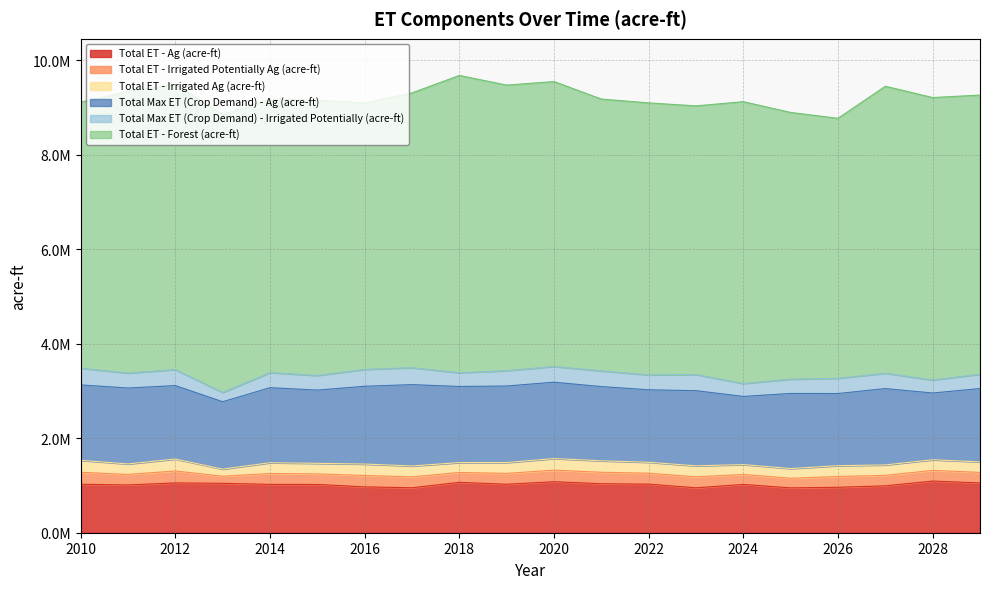

Count the number of categories in the chart.

20